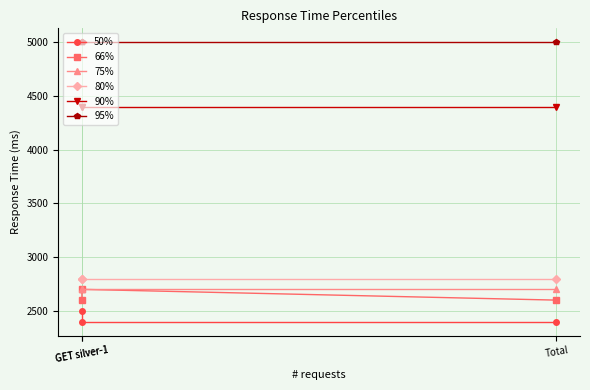

What is the spread (max minus min) of values at Total?

2600